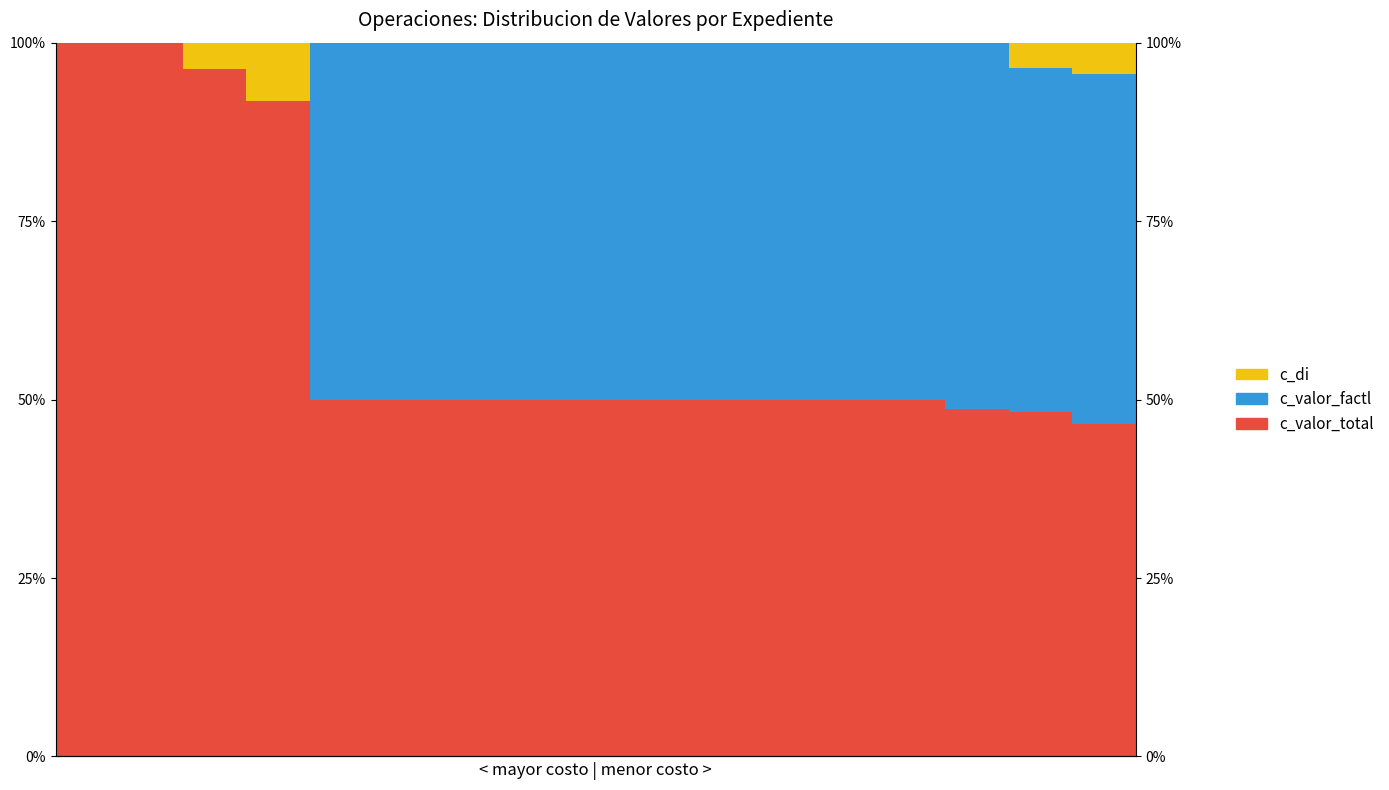

How many distinct data groups are displayed?

3